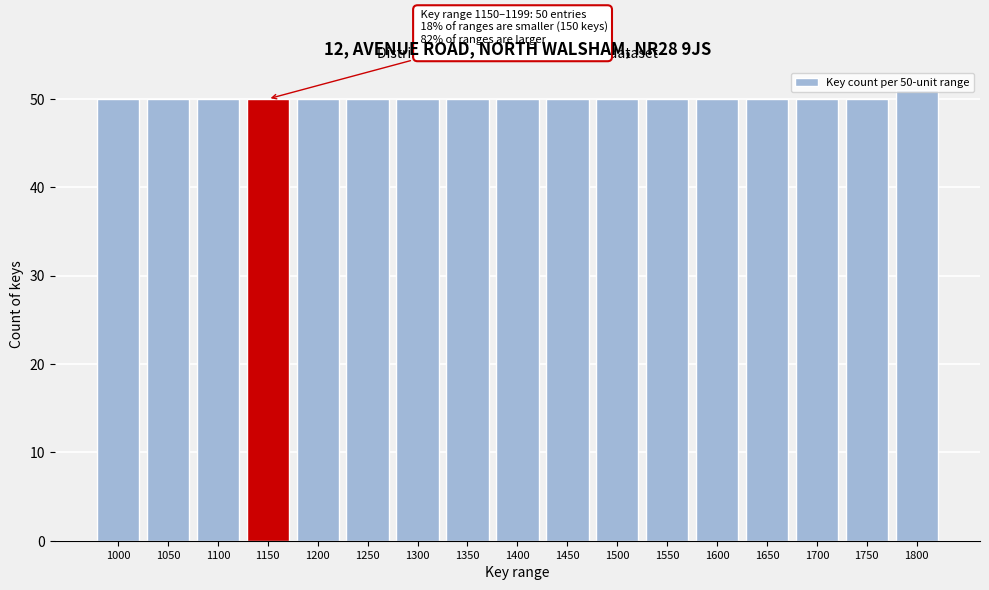

What is the average value?

50